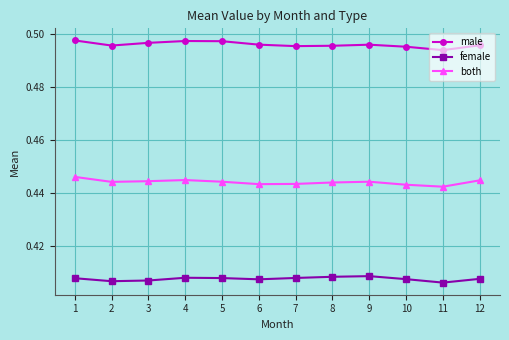

True or false: male and both cross at least once.

False